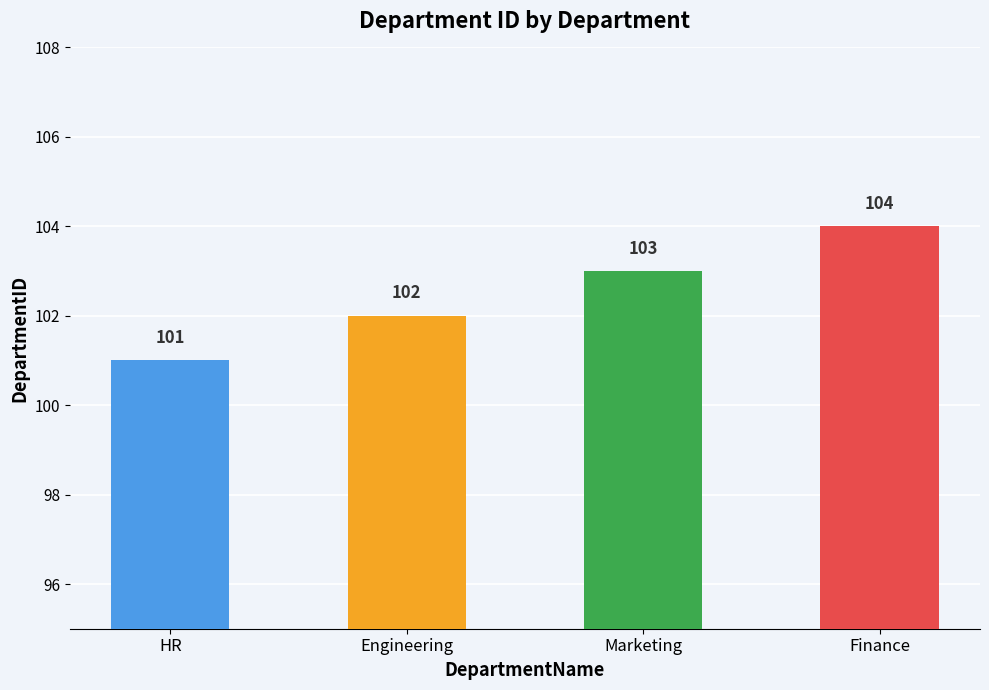

Reading right to left, list all the values displayed in this chart.

104	103	102	101